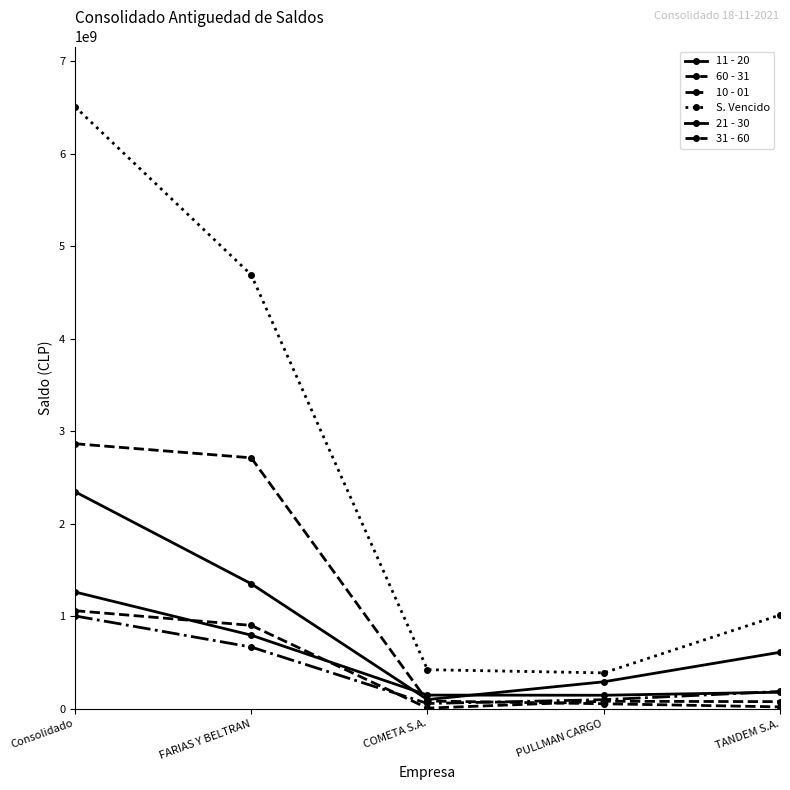

Count the number of data series in this chart.

6